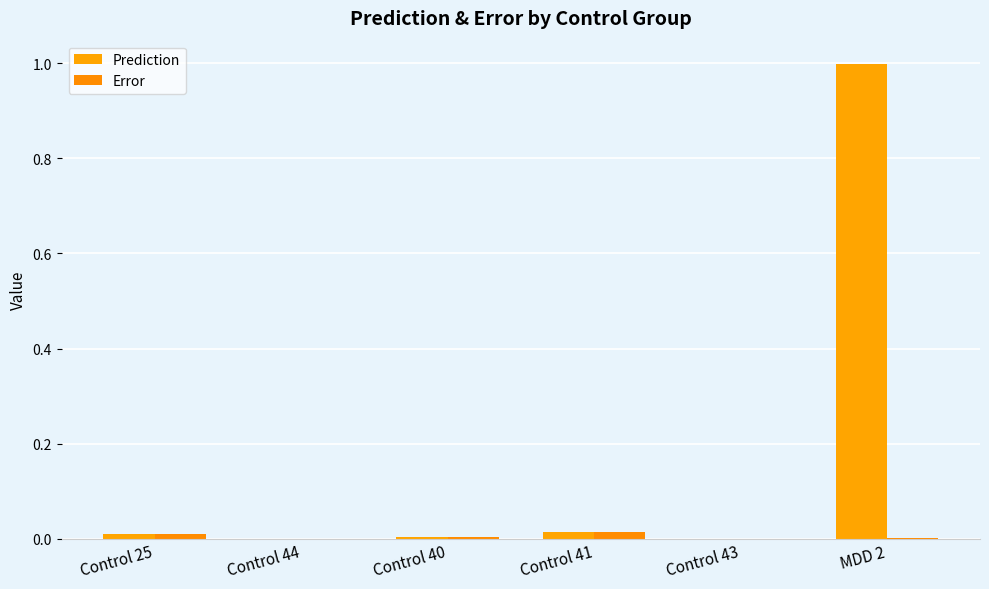

At which category does the chart reach its minimum across all series?

Control 44